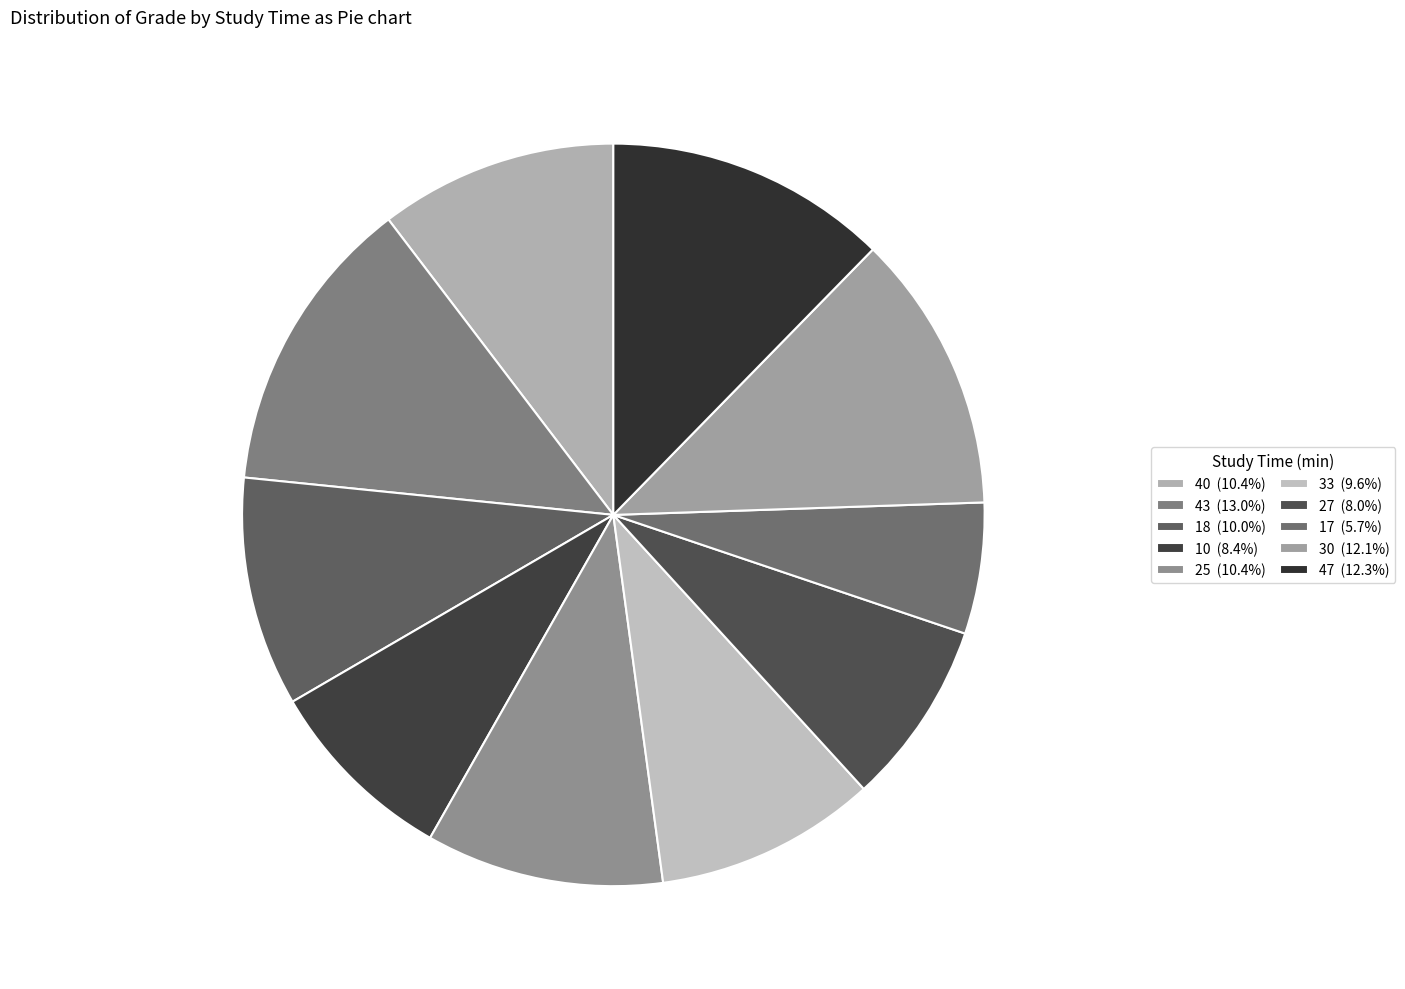

What percentage do 27 and 18 together represent?

18.0%